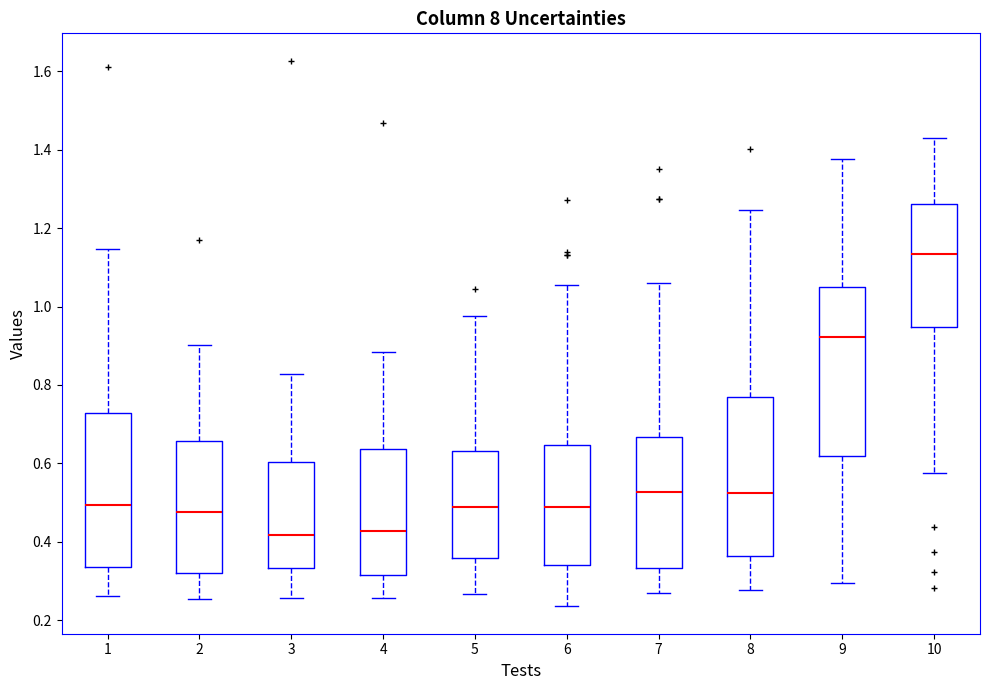

Which box is the tallest, from its lower edge to its upper edge?

9